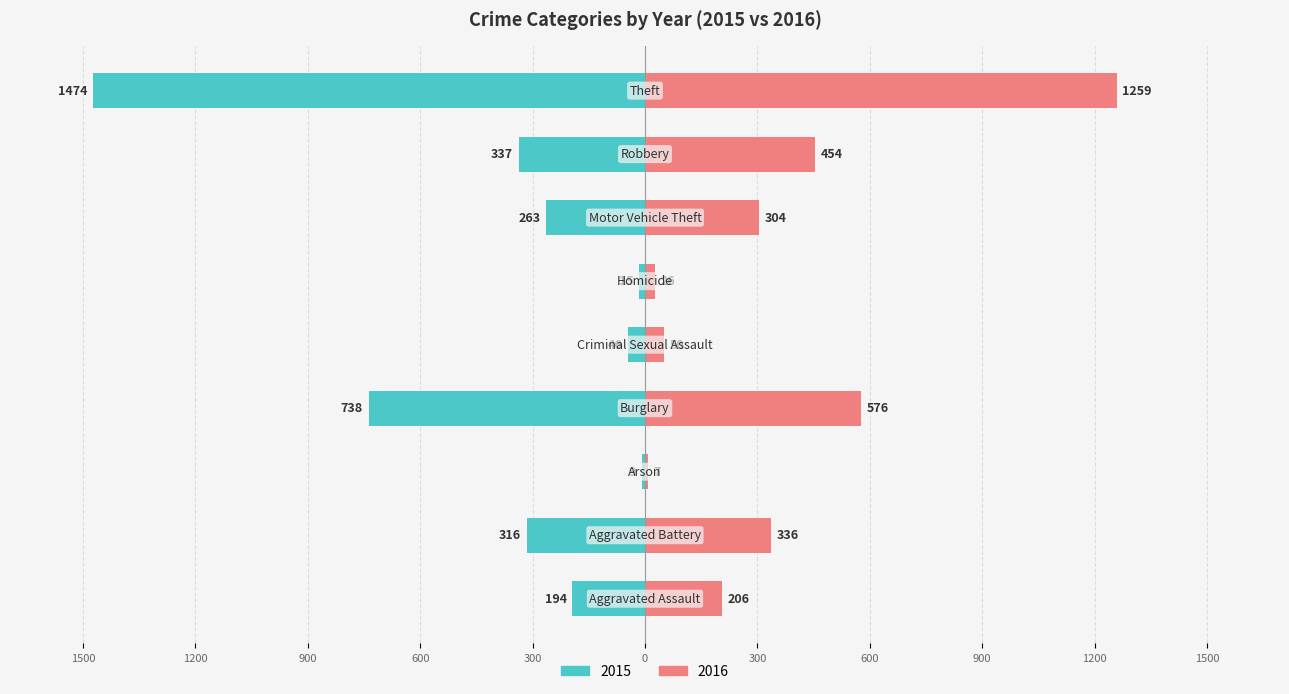

What is the difference between the maximum and minimum values in the 2015 series?

1465